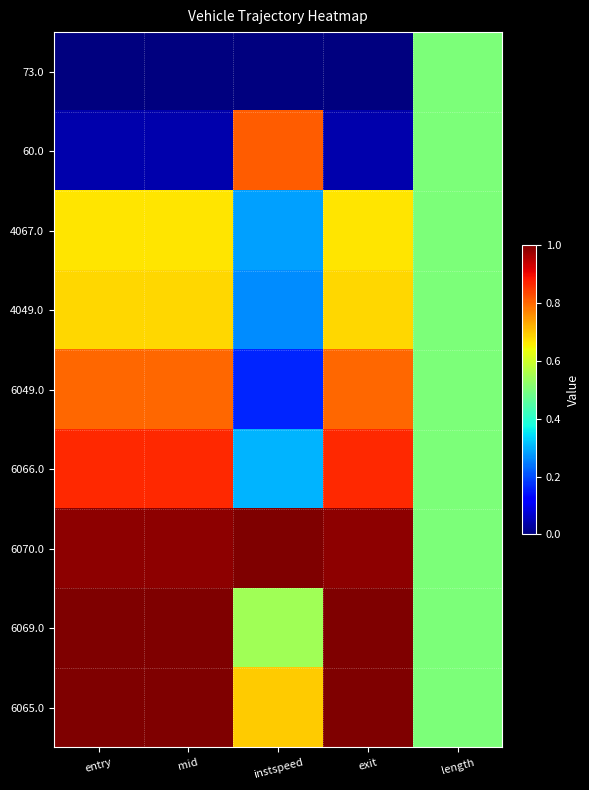

Which label corresponds to the smallest value in the chart?

entry